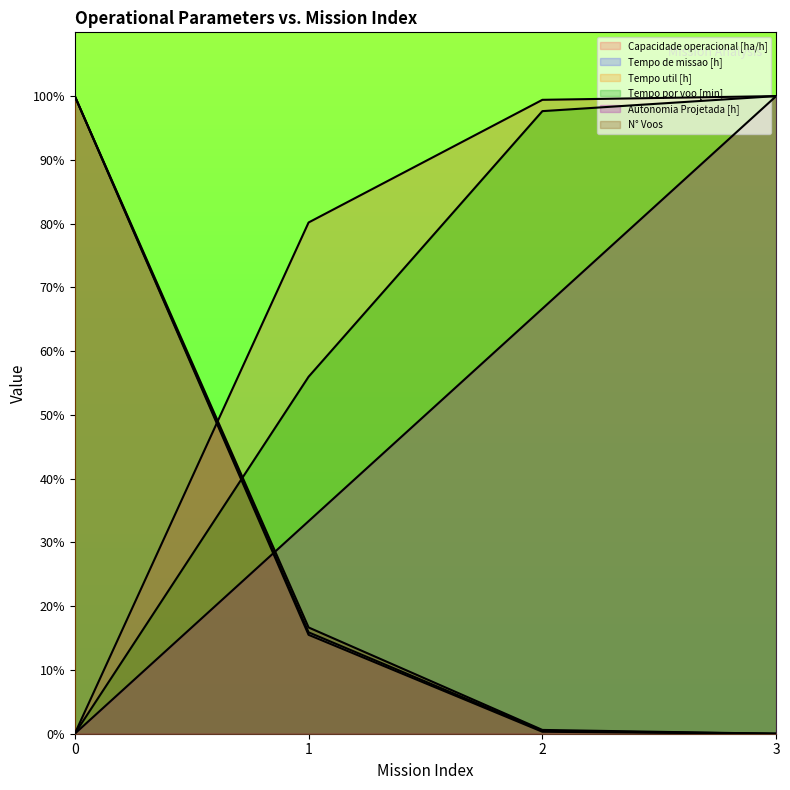

After their last crossing, which series has the higher values: Autonomia Projetada [h] or N° Voos?

Autonomia Projetada [h]